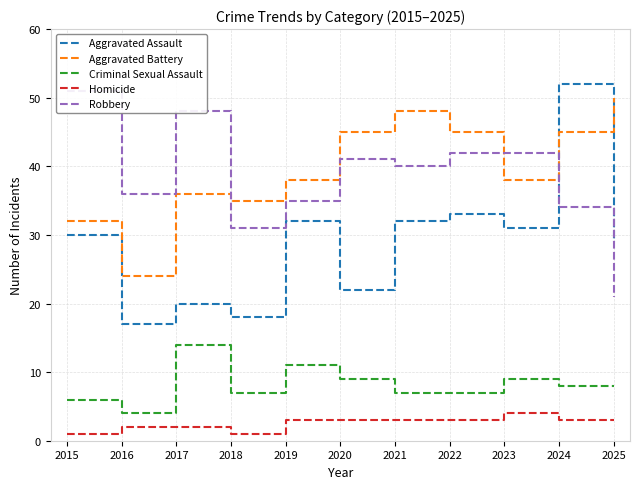

True or false: Robbery and Homicide intersect in this chart.

False